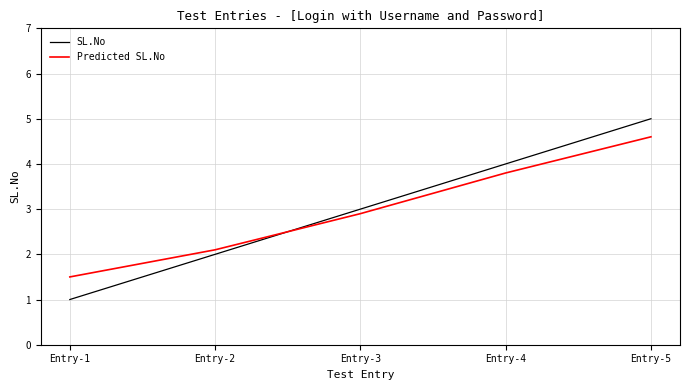

How many values in the Predicted SL.No series are below 2?

1